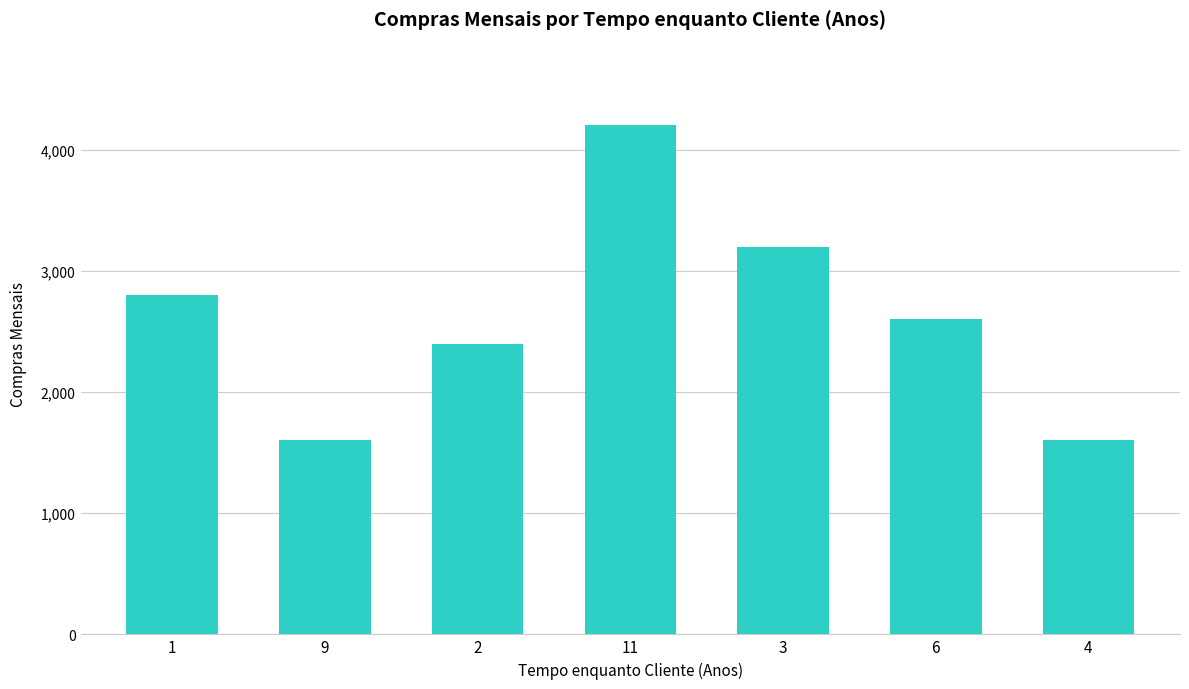

What is the minimum value shown in the chart?

1600